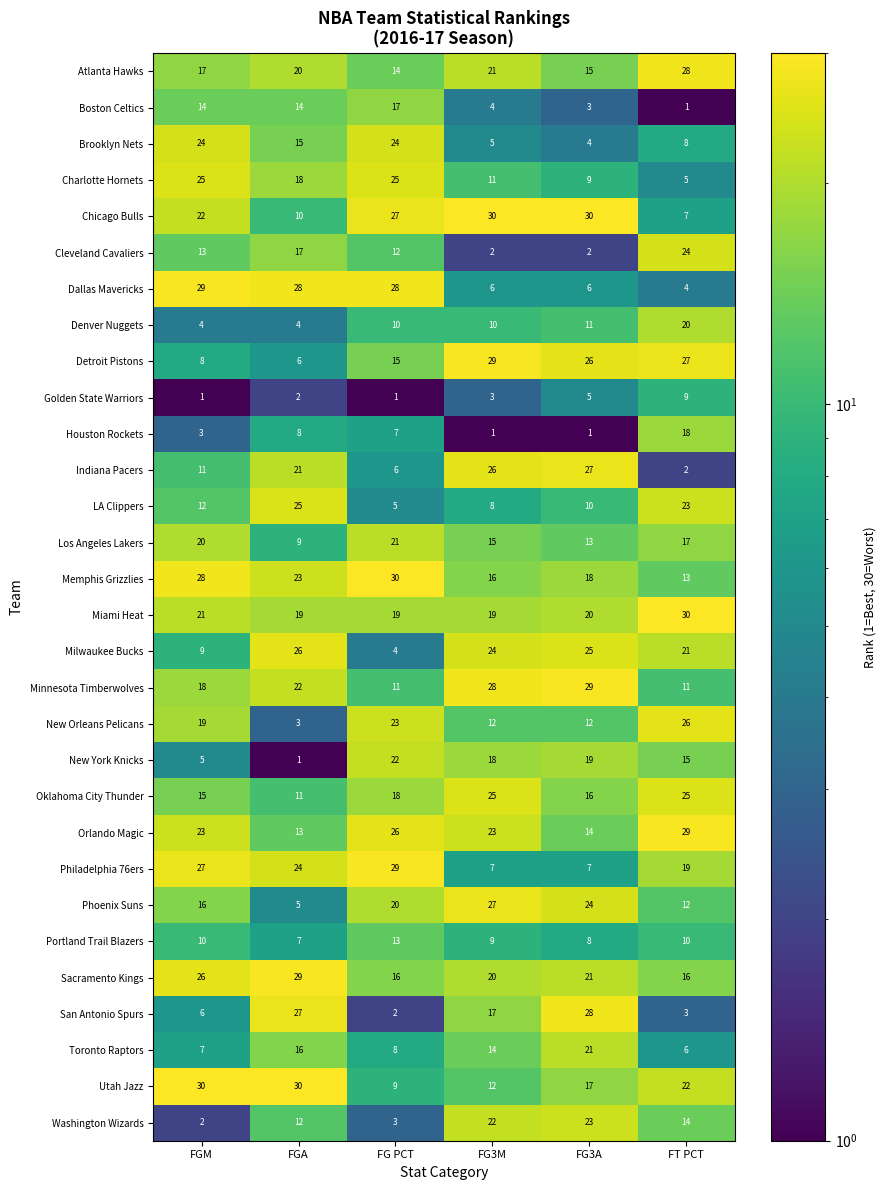

At how many categories does at least one series exceed 23?

6